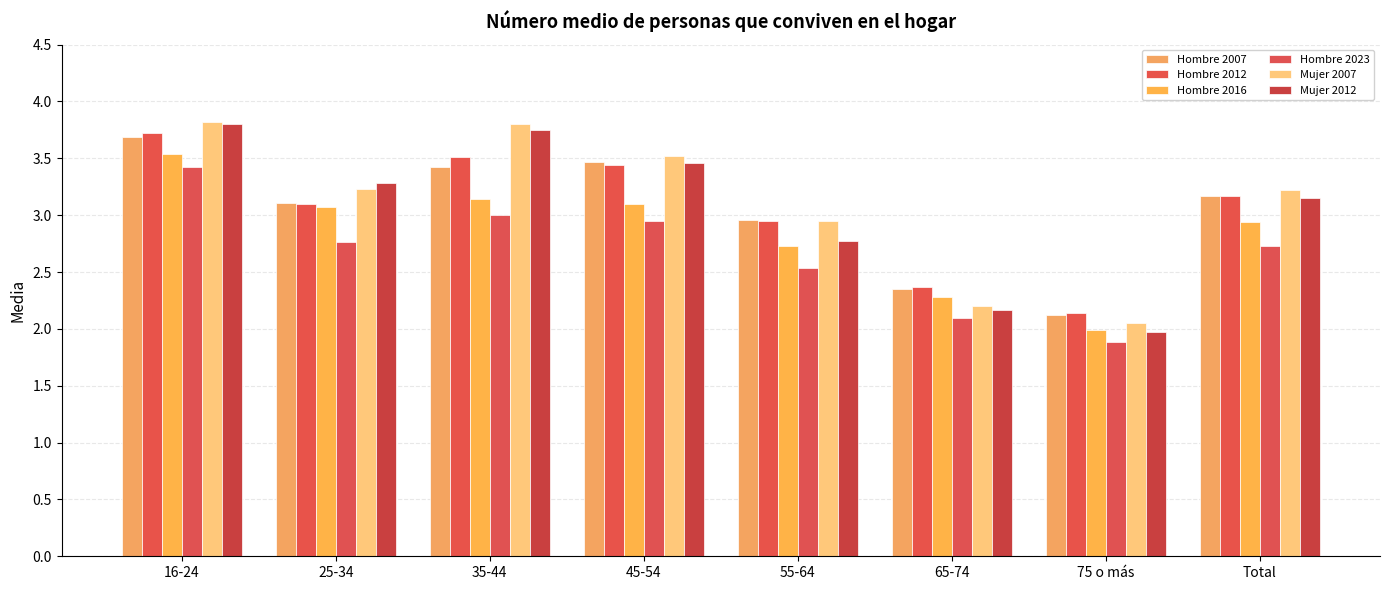

How many bars are there in total?

48